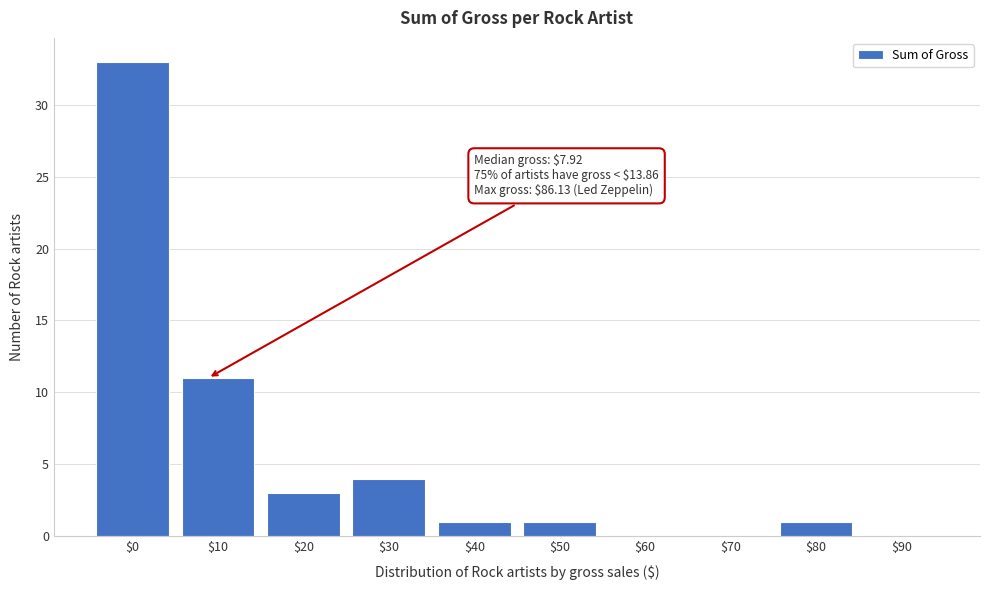

What is the sum of all values?

54